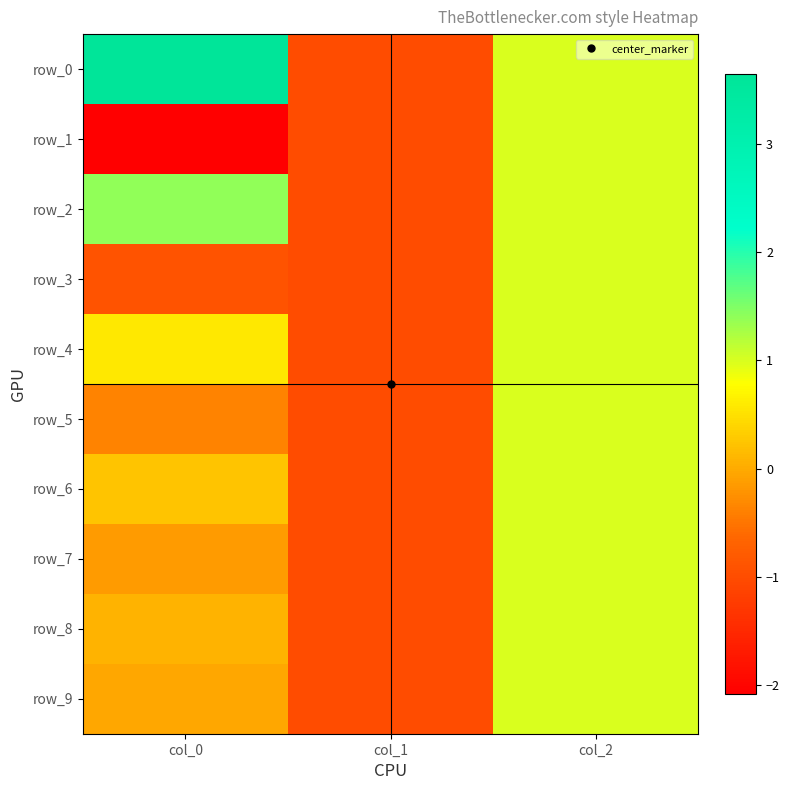

Count the row_8 values in the range -1 to 1.

3